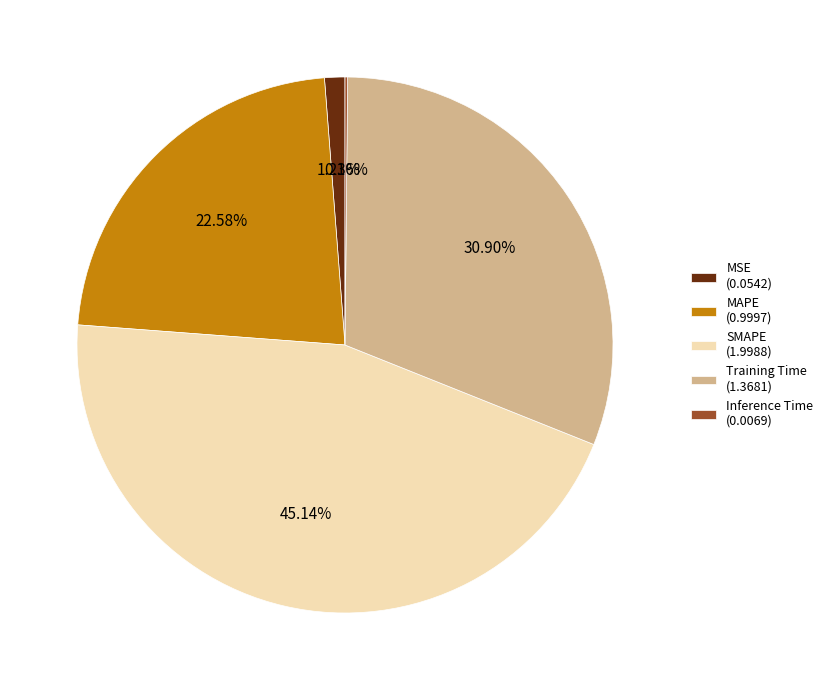

Is there a majority slice in this chart?

No